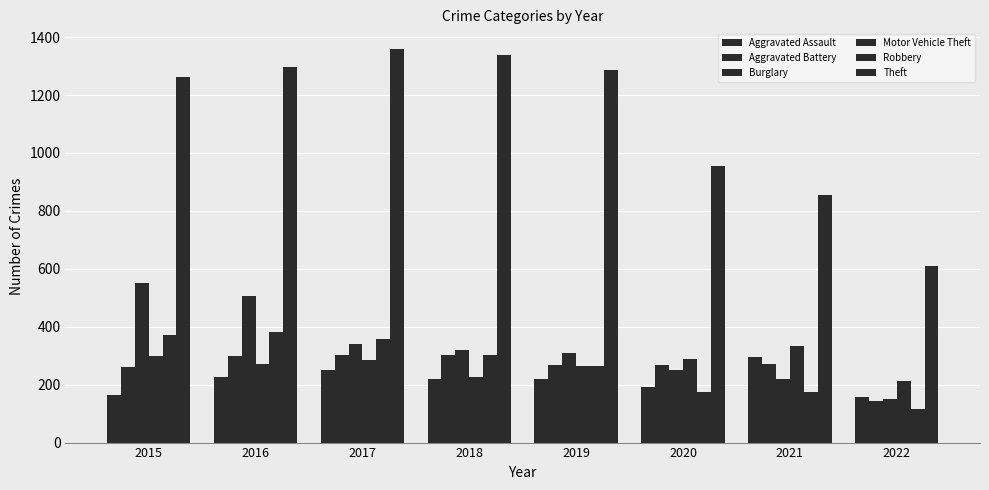

Is it true that Motor Vehicle Theft equals 499 at 2020?

False